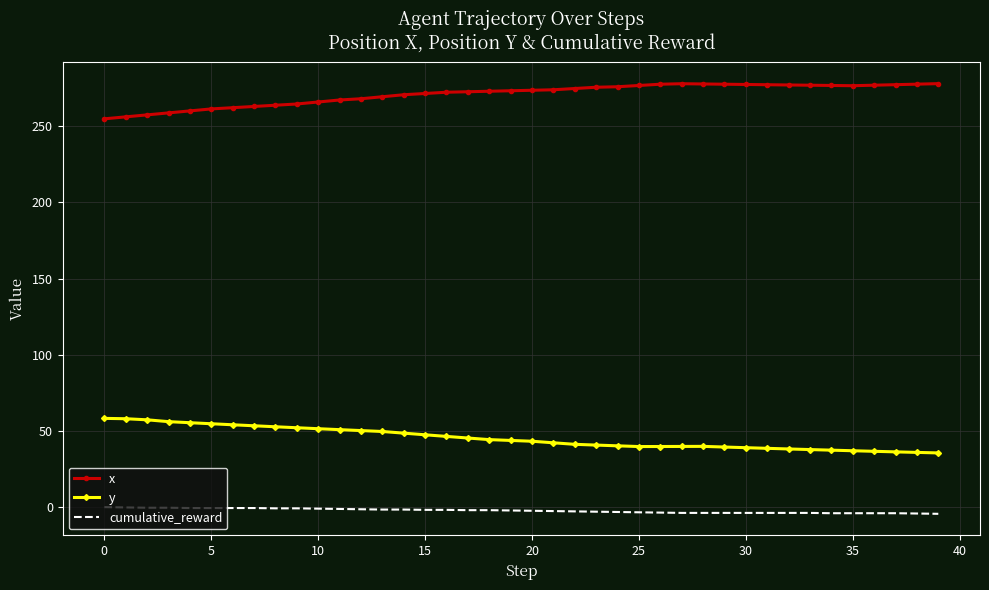

True or false: y and cumulative_reward cross at least once.

False